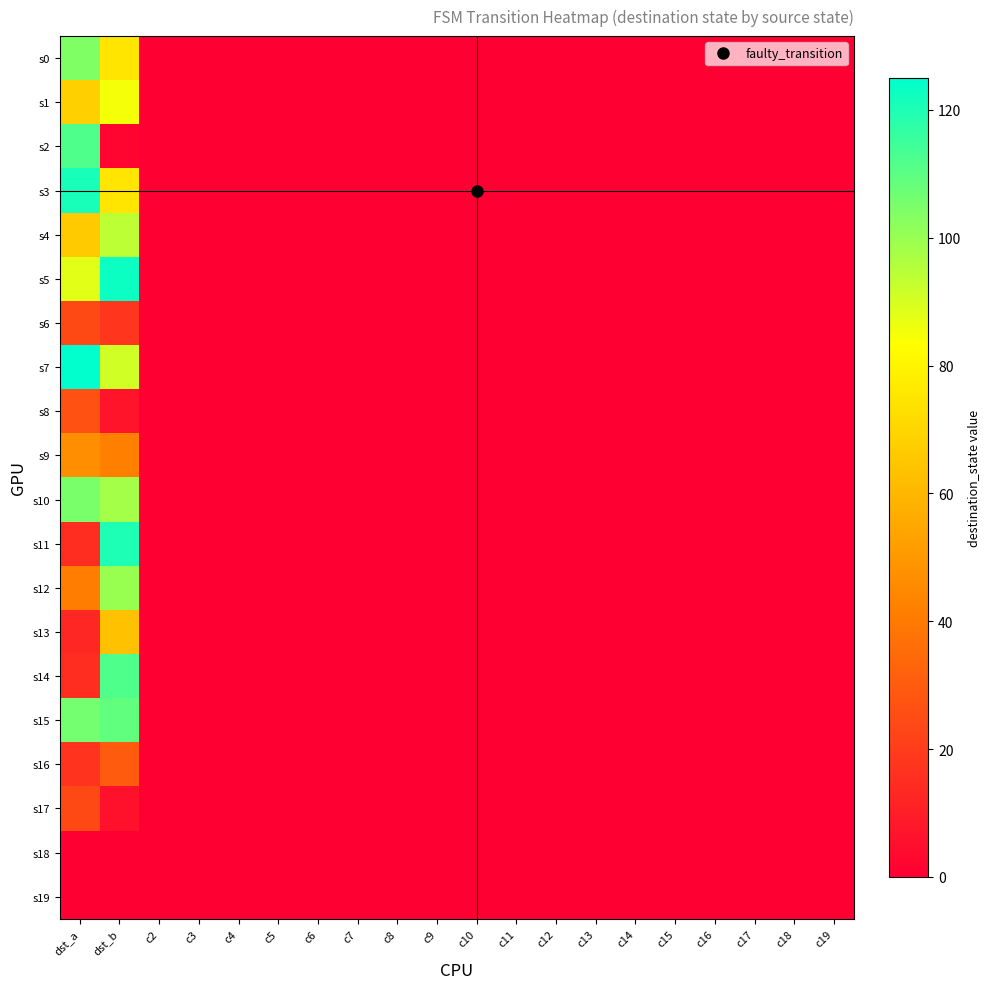

At how many categories does at least one series exceed 87?

2